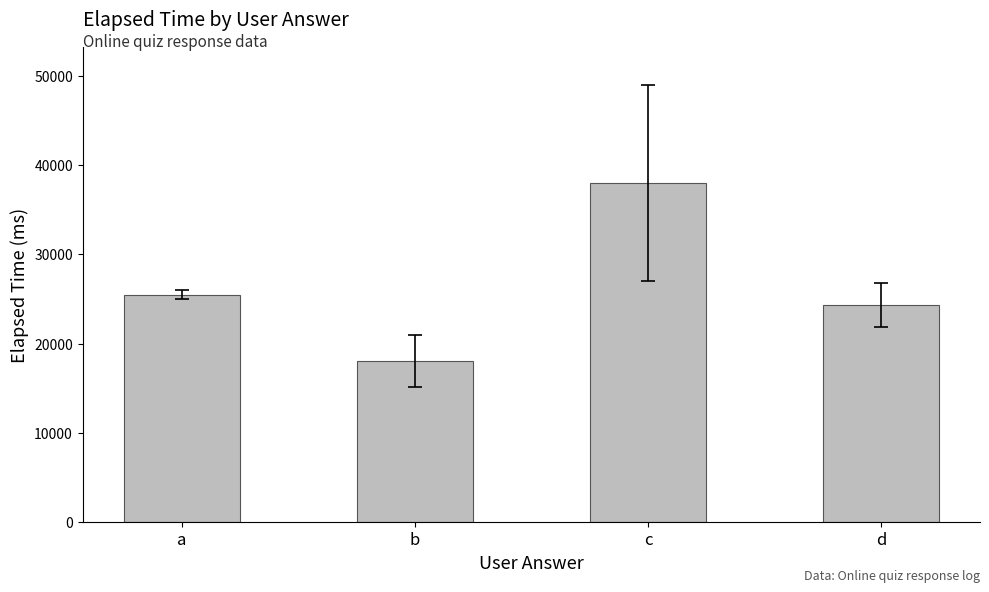

Is it true that the value at b is 23565.2?

False